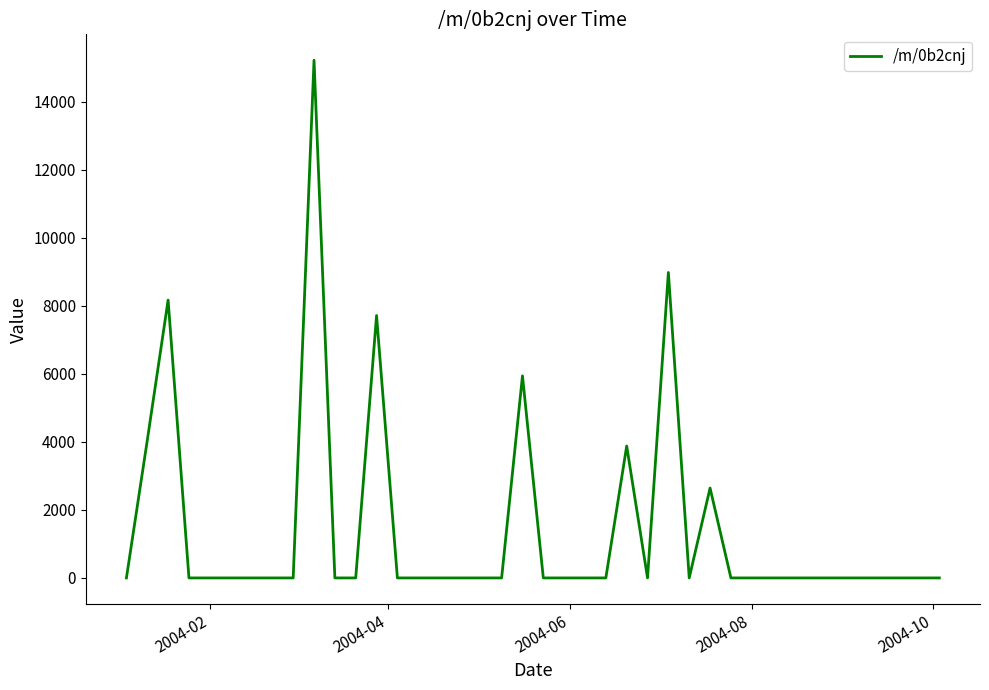

How many distinct data groups are displayed?

1